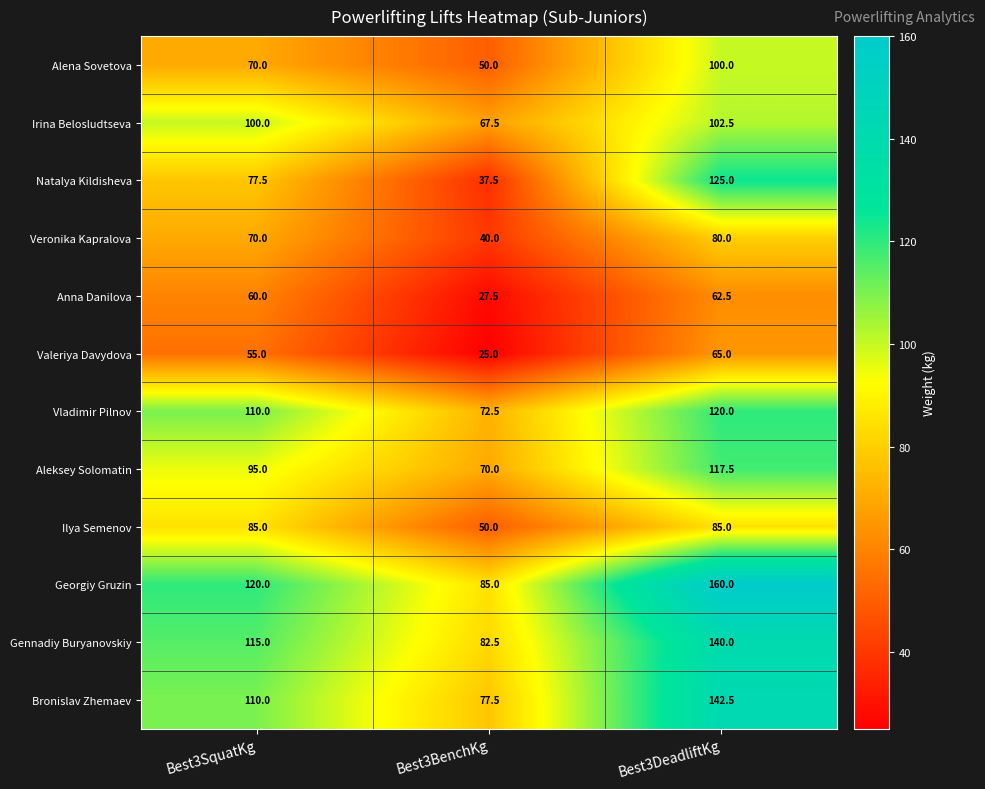

How many data points in Gennadiy Buryanovskiy are less than 115?

1